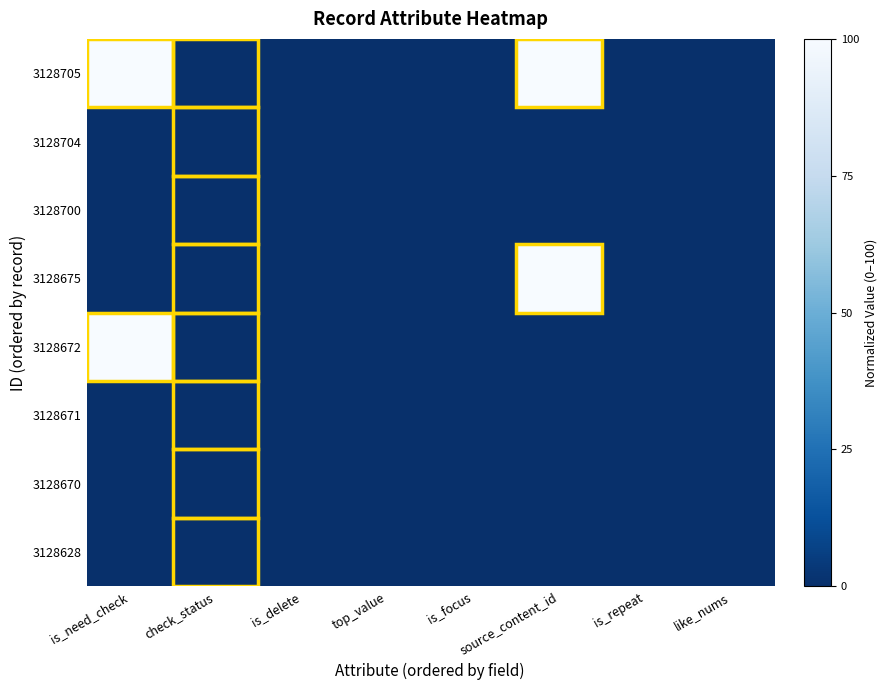

At is_focus, list the series in order from smallest to largest.

3128705, 3128704, 3128700, 3128675, 3128672, 3128671, 3128670, 3128628